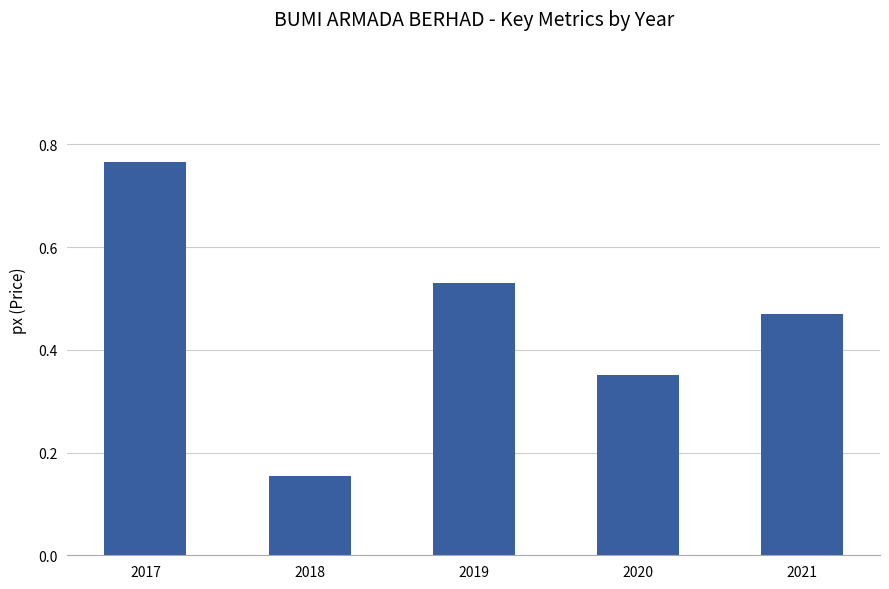

Is it true that the value at 2021 is 0.7?

False